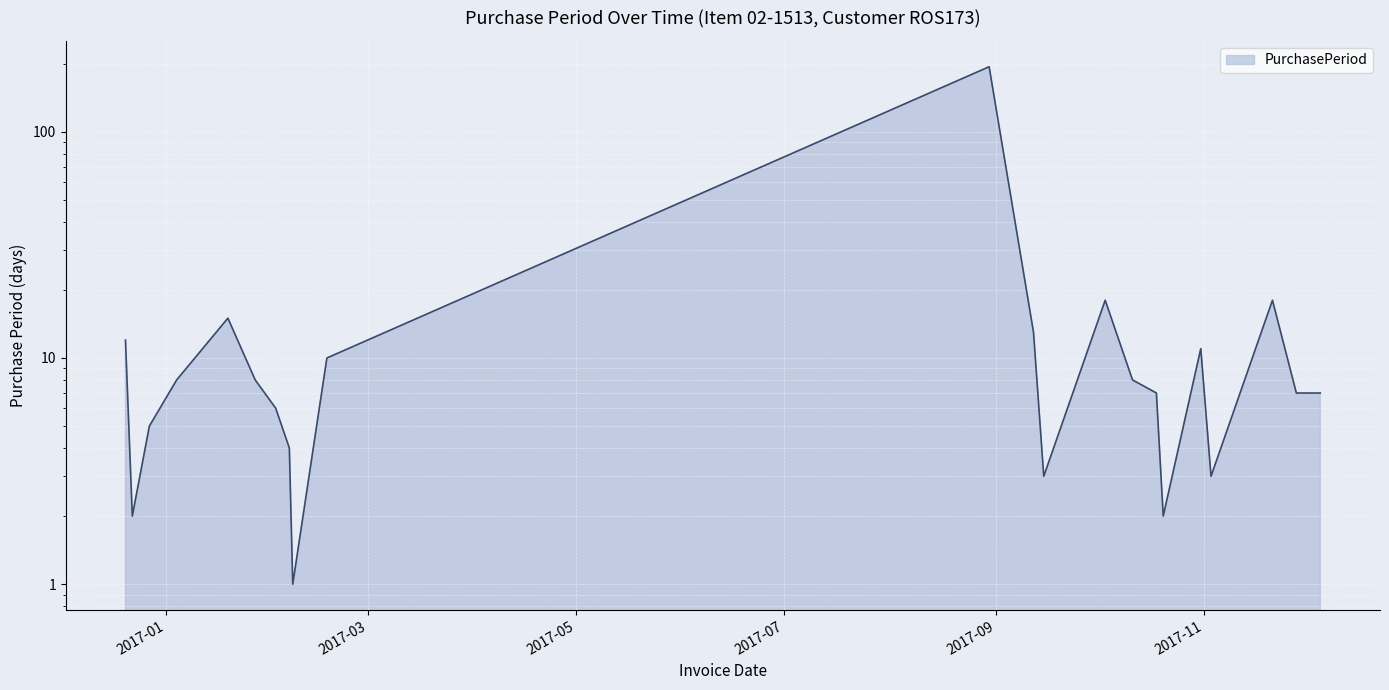

Where does the data first go above 8?

2016-12-20